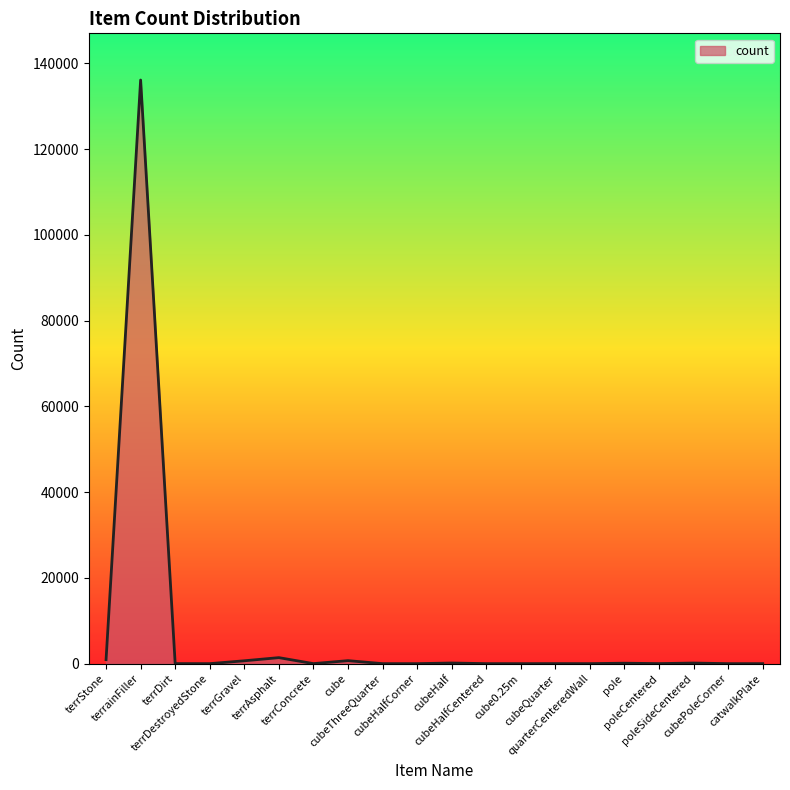

What is the maximum value shown in the chart?

136089